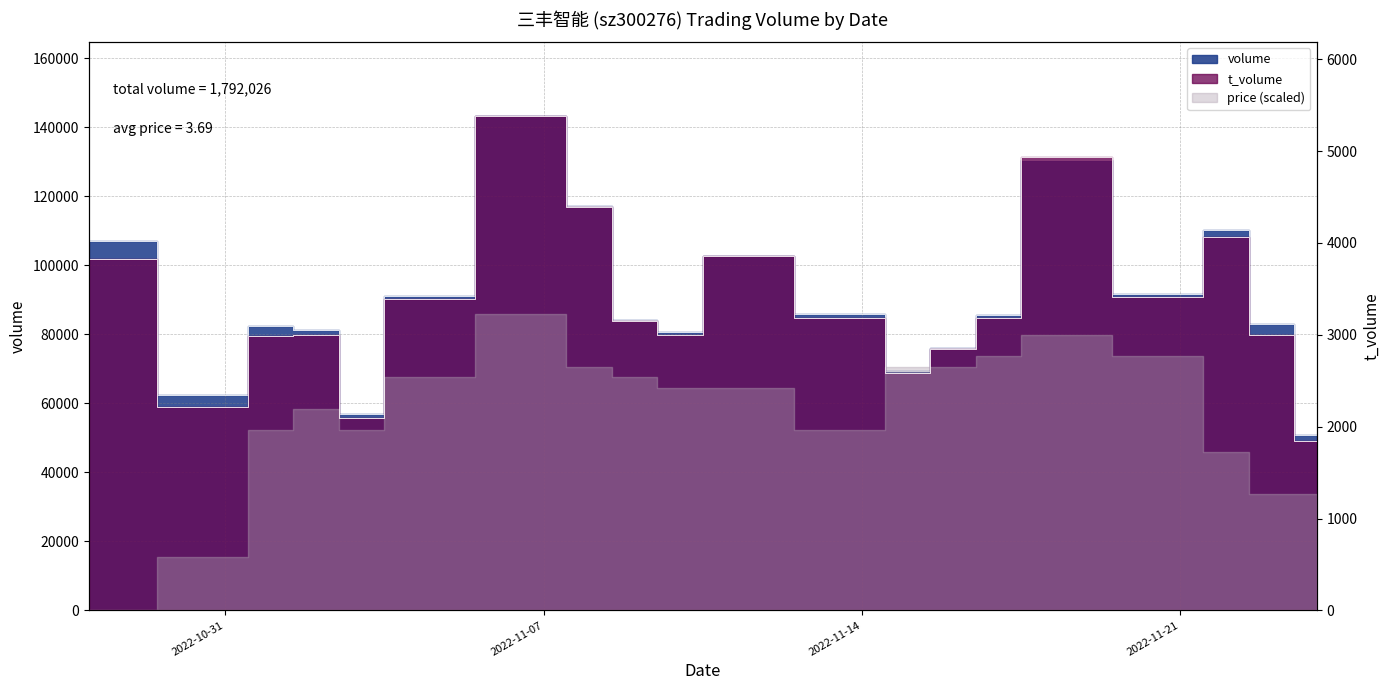

Count the number of categories in the chart.

20